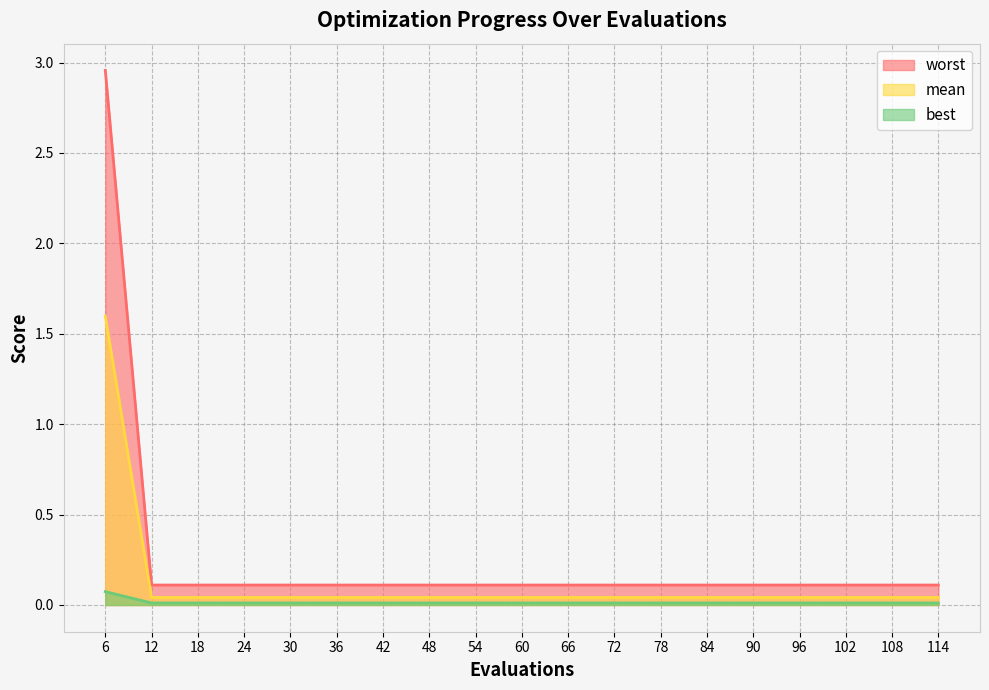

At which category is the sum across all series the highest?

6